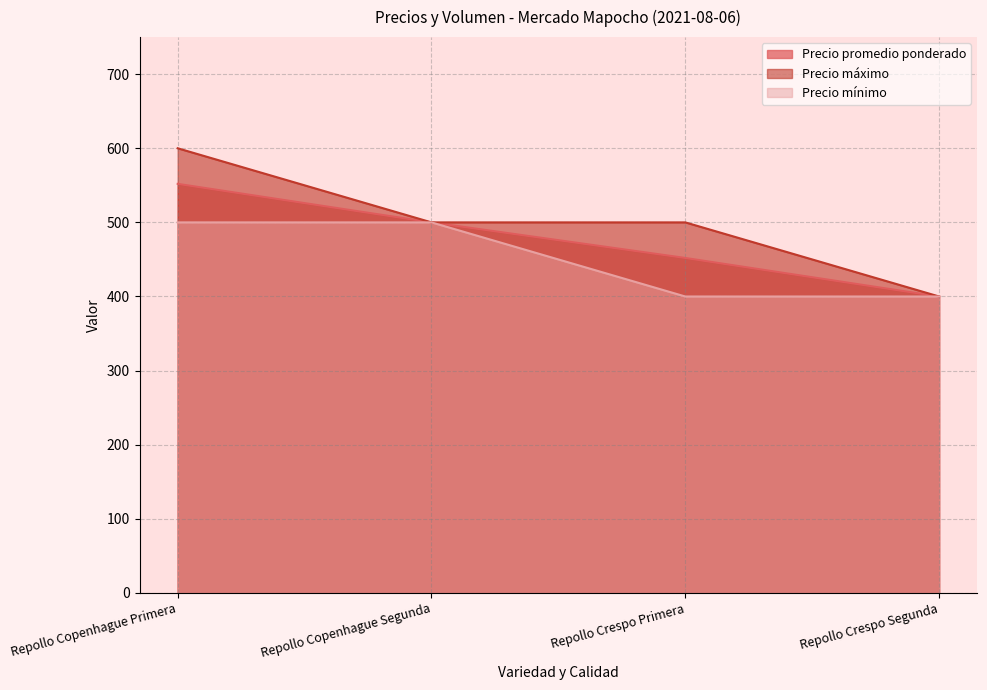

What is the difference between the Precio máximo values at Repollo Copenhague Primera and Repollo Crespo Segunda?

200